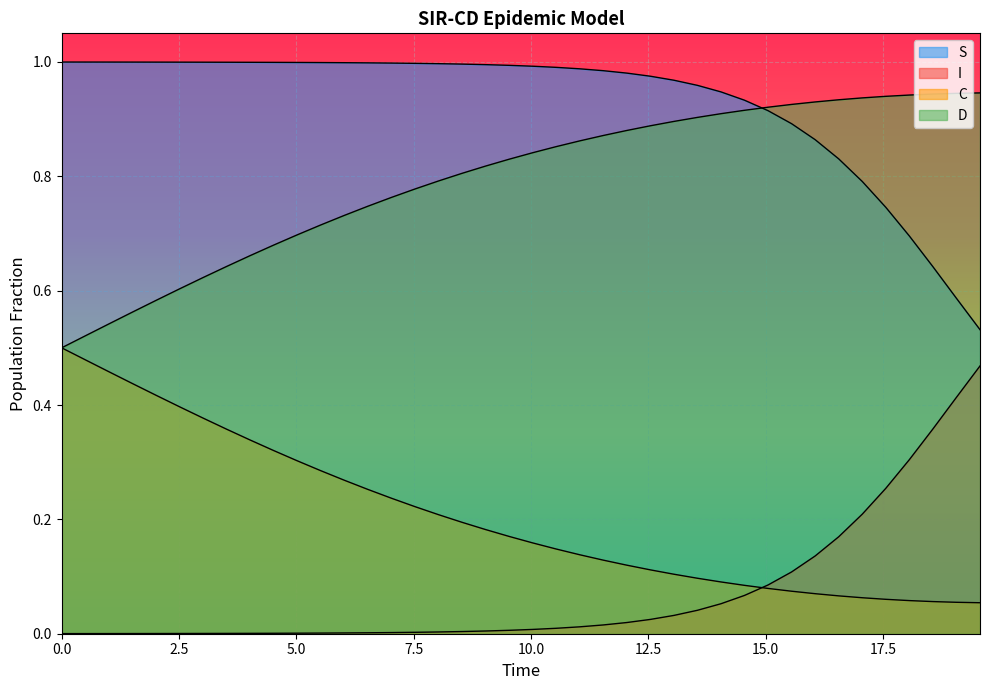

Which series has the widest spread of values?

I